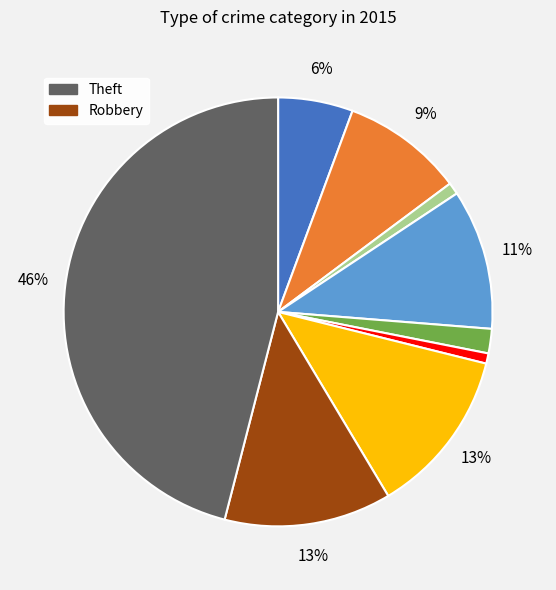

To the nearest percent, what is the average slice percentage?

11%